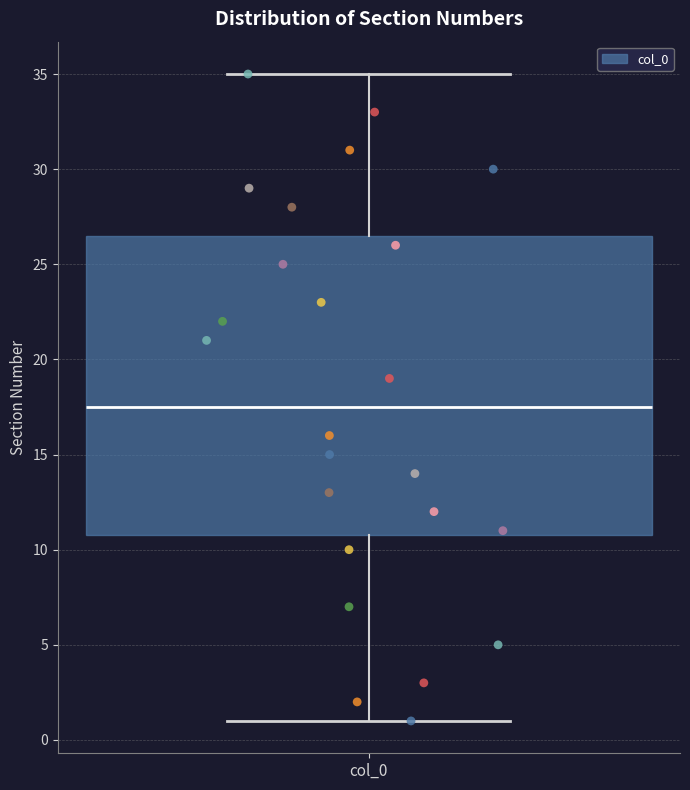

Read this box plot against the y-axis: the position of the median line, the range covered by the box, and the ends of both whiskers. The values are not printed on the chart, so give them approximately, as read against the axis.

median 17.5, box 11.0 to 26.5, whiskers 1.0 to 35.0